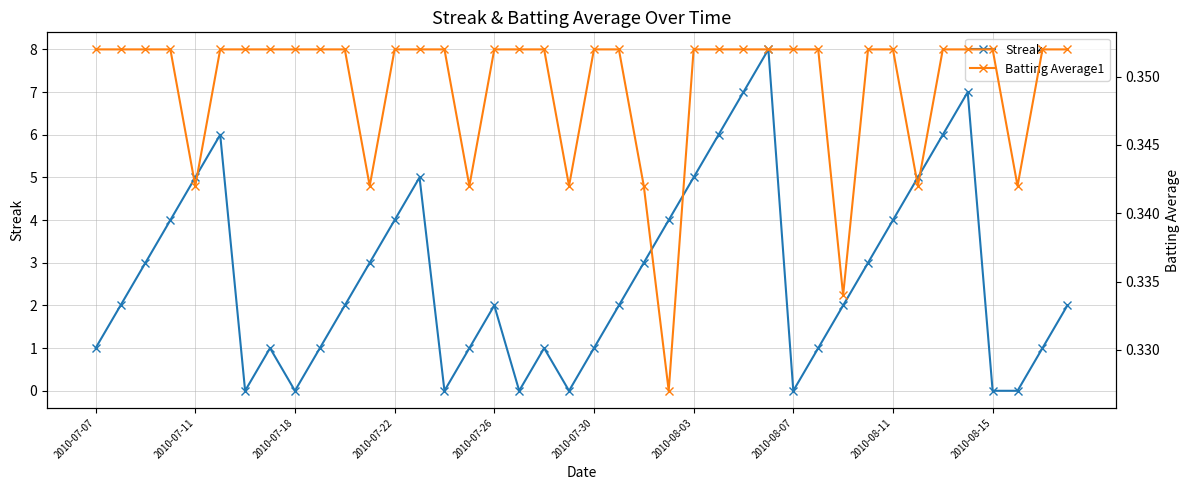

What is the maximum value for Streak?

8